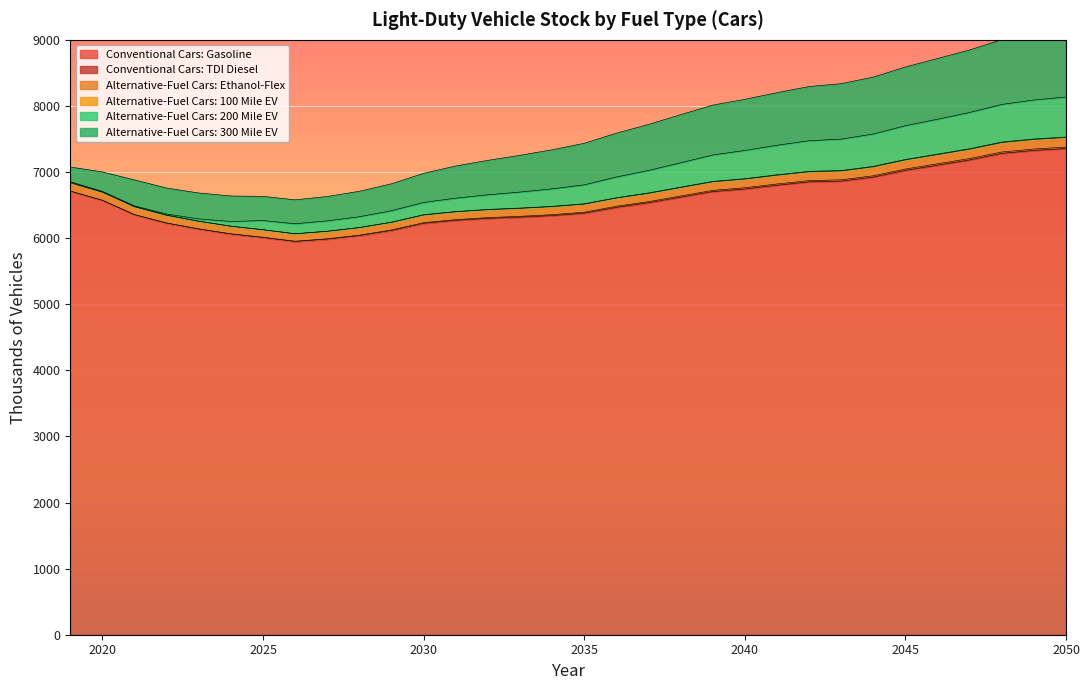

Where do Alternative-Fuel Cars: 200 Mile EV and Alternative-Fuel Cars: Ethanol-Flex first cross each other?

2024 and 2025